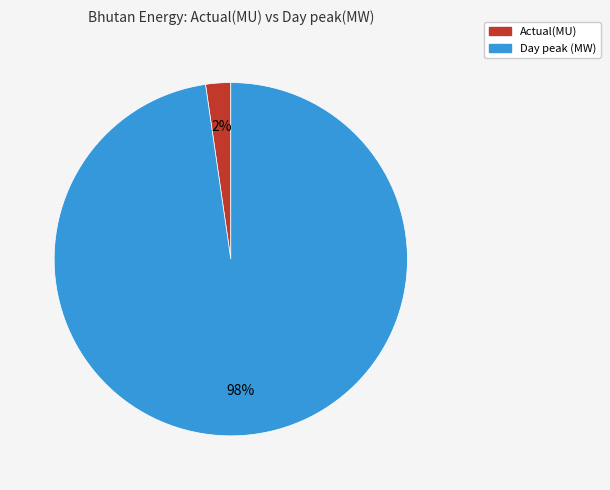

What is the majority slice?

Day peak (MW)